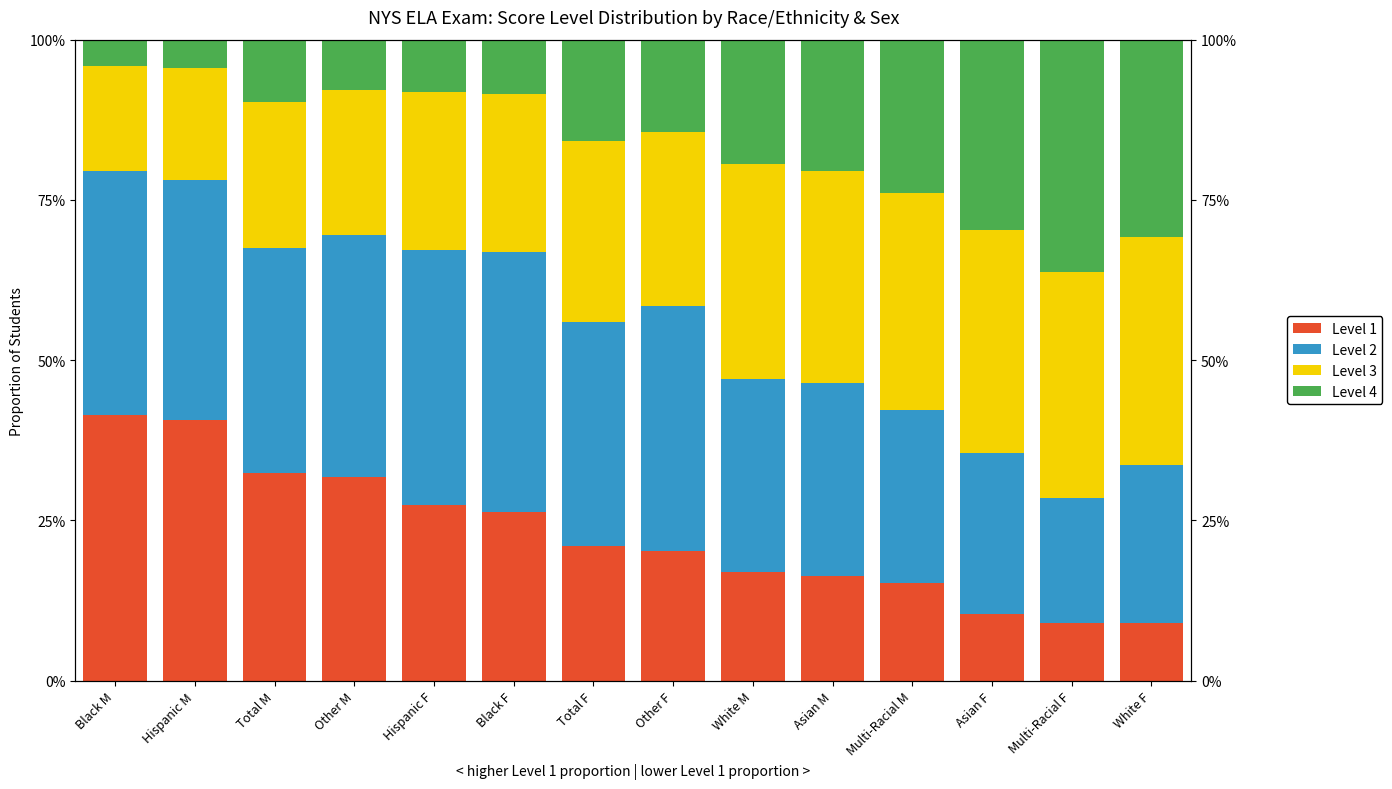

The Level 1 series shows 0.2 at Total M. True or false?

False